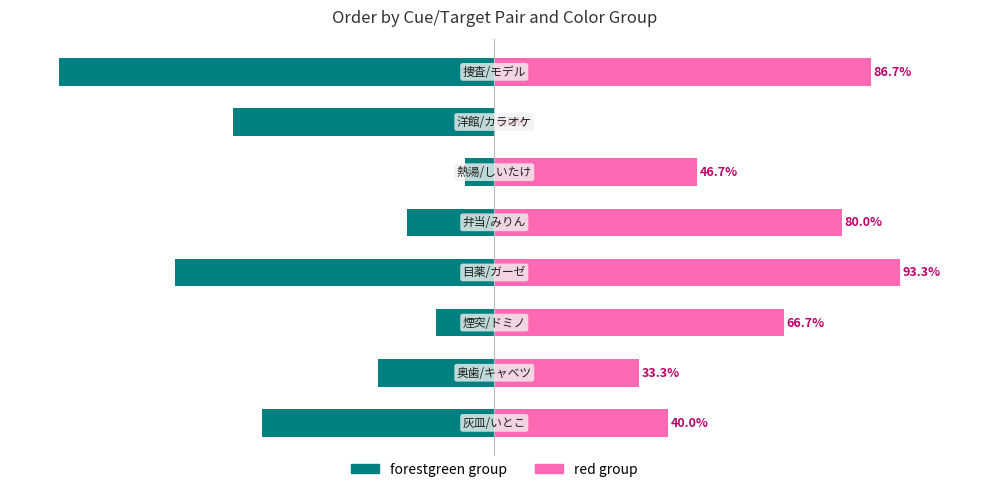

List the series in order of their overall mean, highest first.

red group, forestgreen group